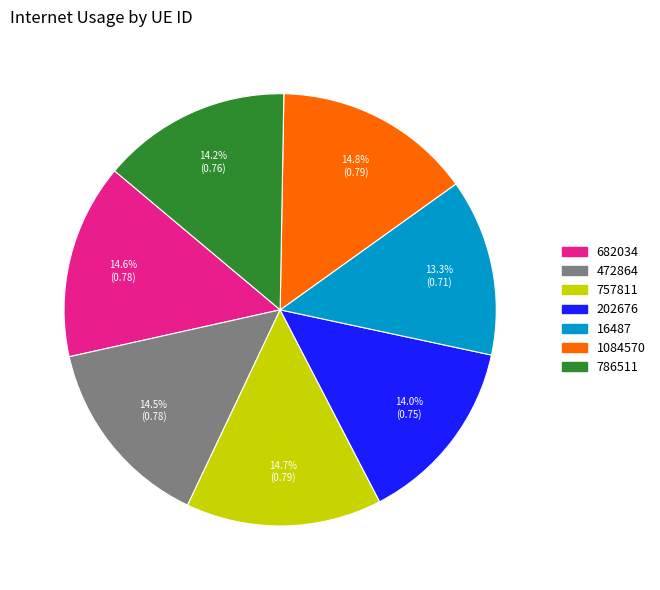

Is there a majority slice in this chart?

No